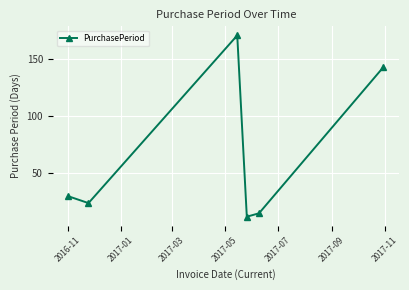

How many points are higher than both their immediate neighbors (excluding endpoints)?

1